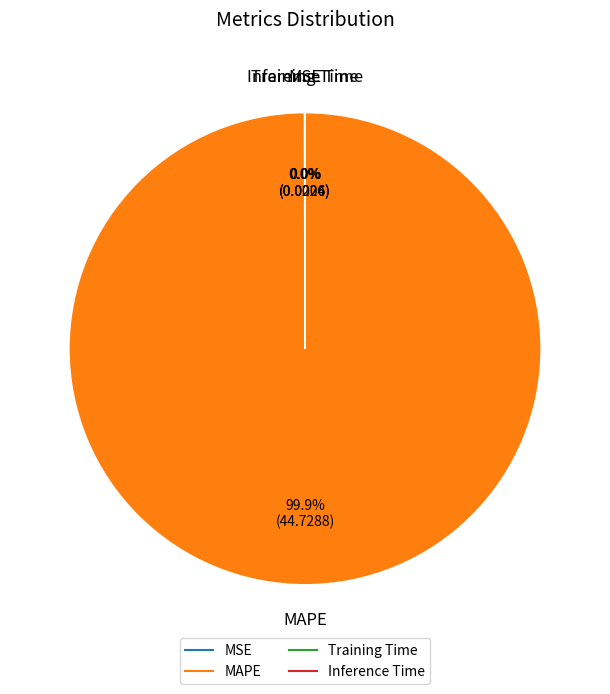

To the nearest percent, what is the difference between the largest and smallest slice percentages?

100%